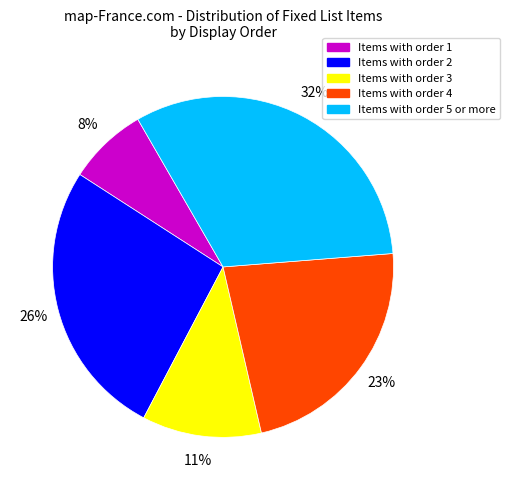

To the nearest percent, what is the average slice percentage?

20%